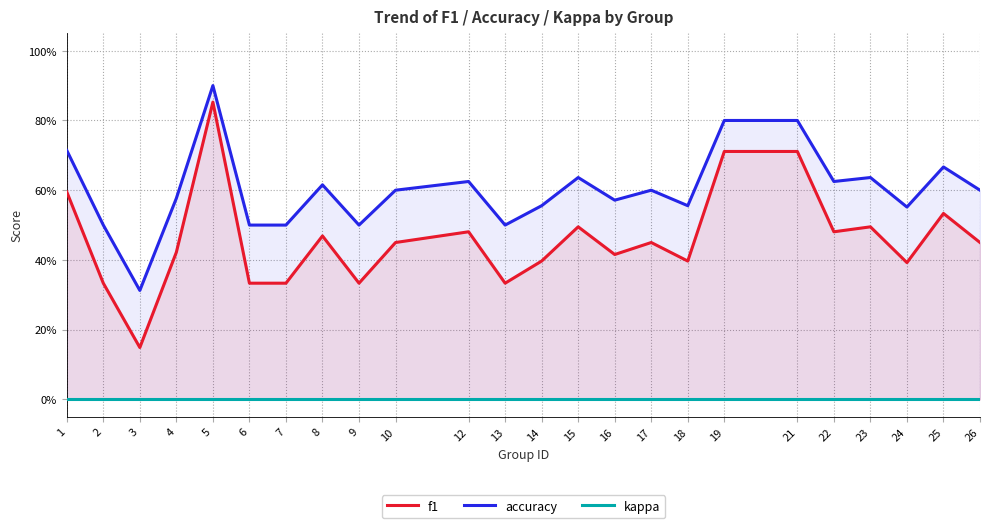

True or false: kappa has a value of 0.0 at 7.

True